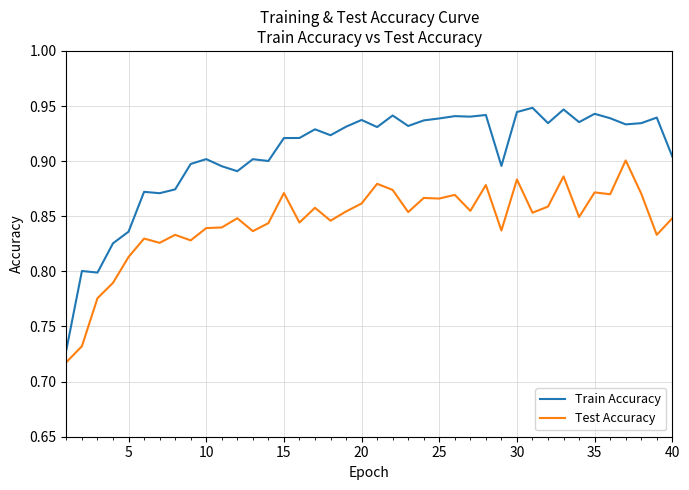

Rank the series by their average value, from lowest to highest.

Test Accuracy, Train Accuracy